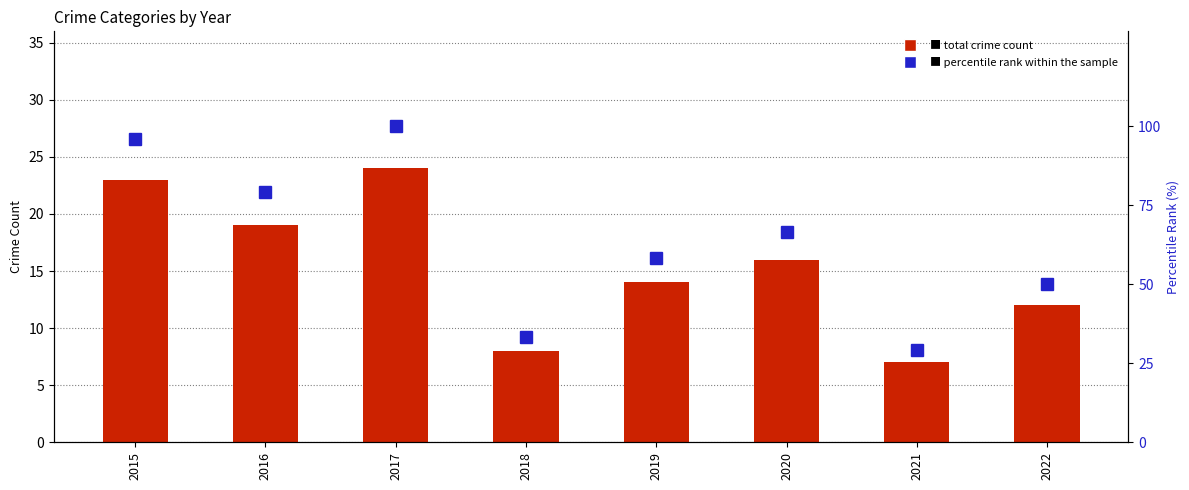

At how many categories does at least one series exceed 65?

4